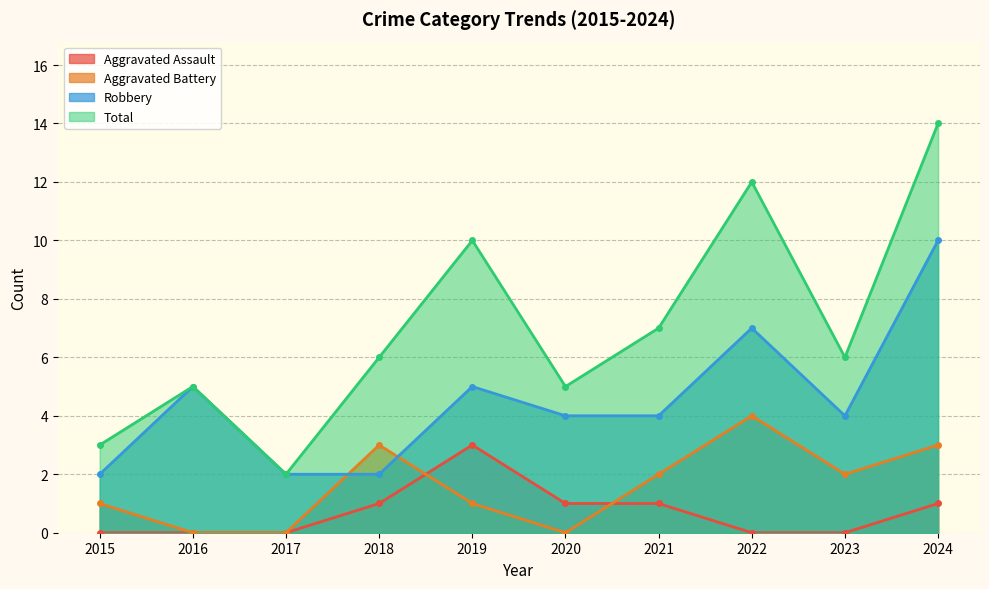

At which category does Total reach its first local valley?

2017